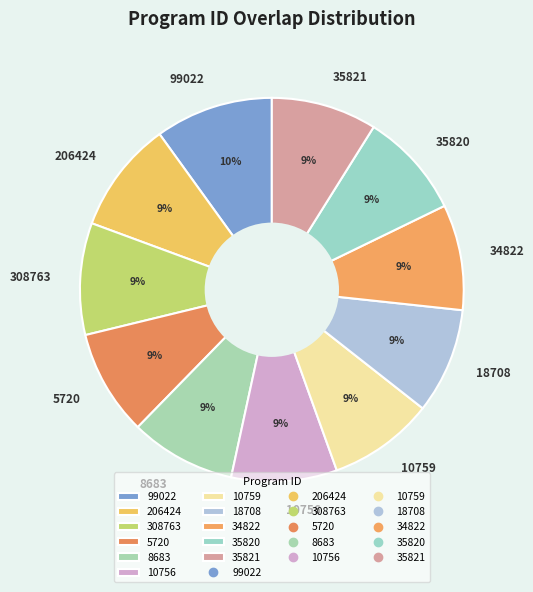

To the nearest percent, what is the combined percentage of 5720 and 308763?

18%